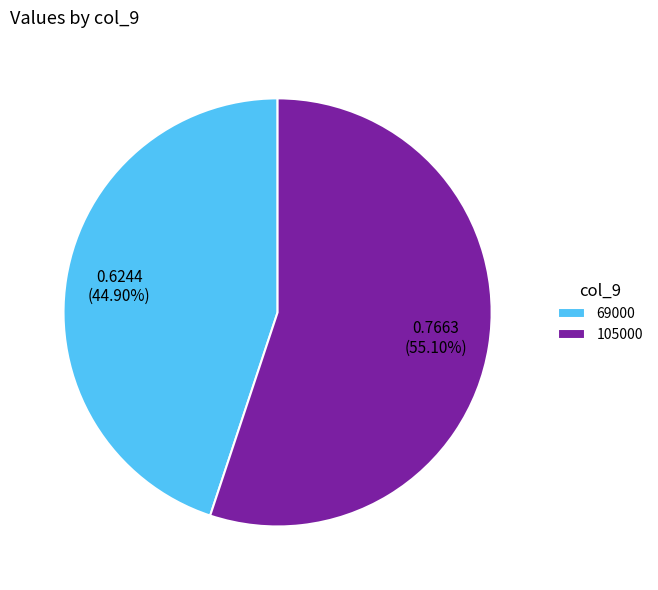

Which category has the smallest portion of the pie?

69000